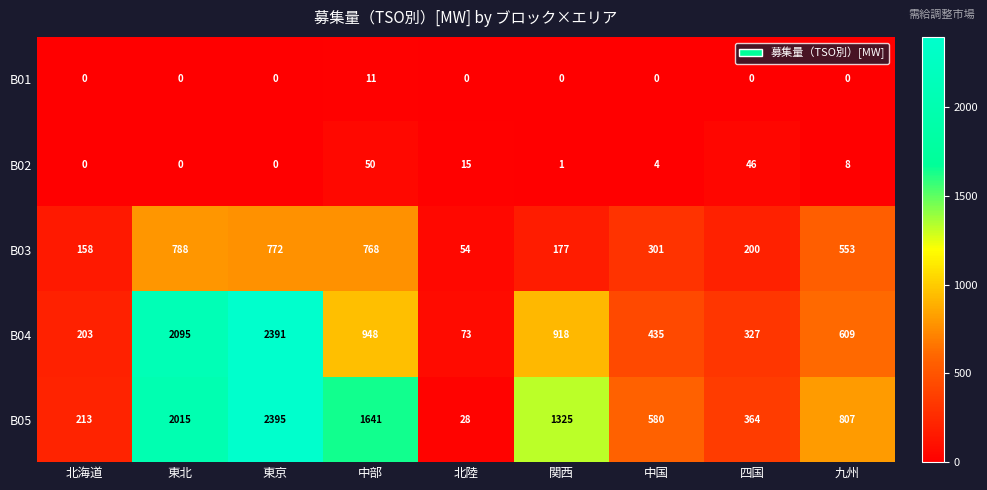

Rank the series at 北陸 from highest to lowest value.

B04, B03, B05, B02, B01